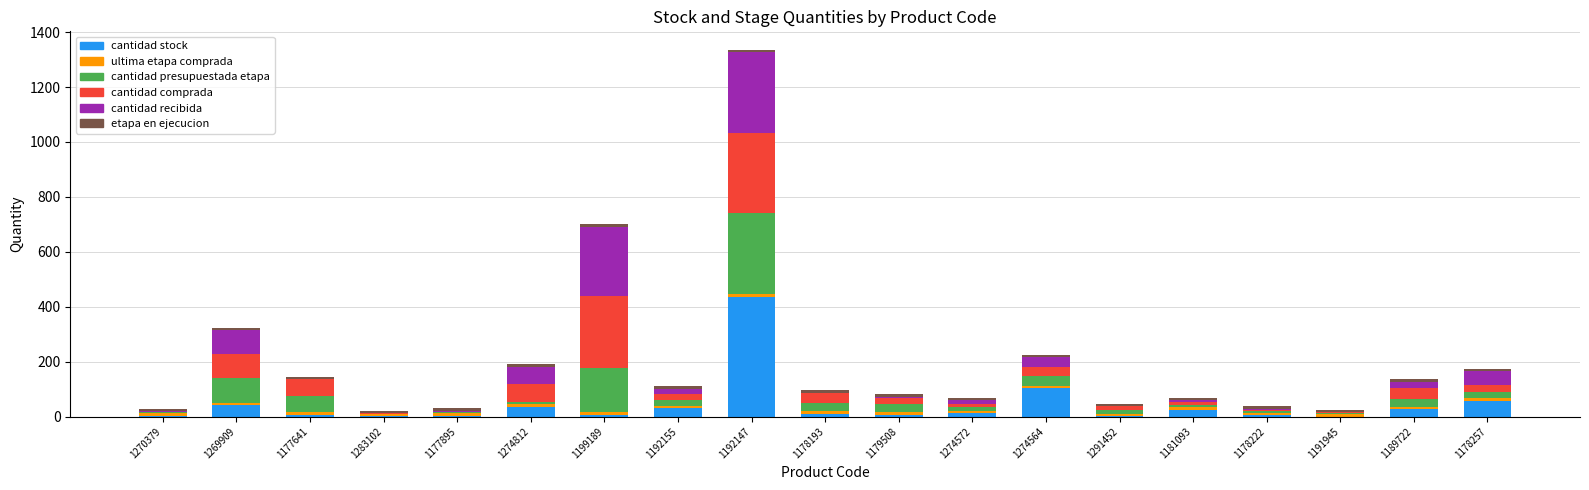

The value of cantidad stock at 1178193 is 9.0. True or false?

True